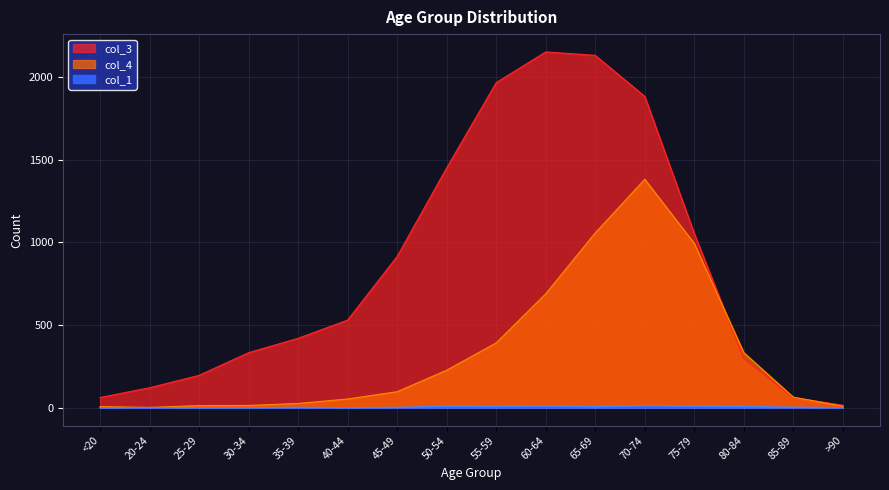

How many interior local peaks does the col_3 series have?

1